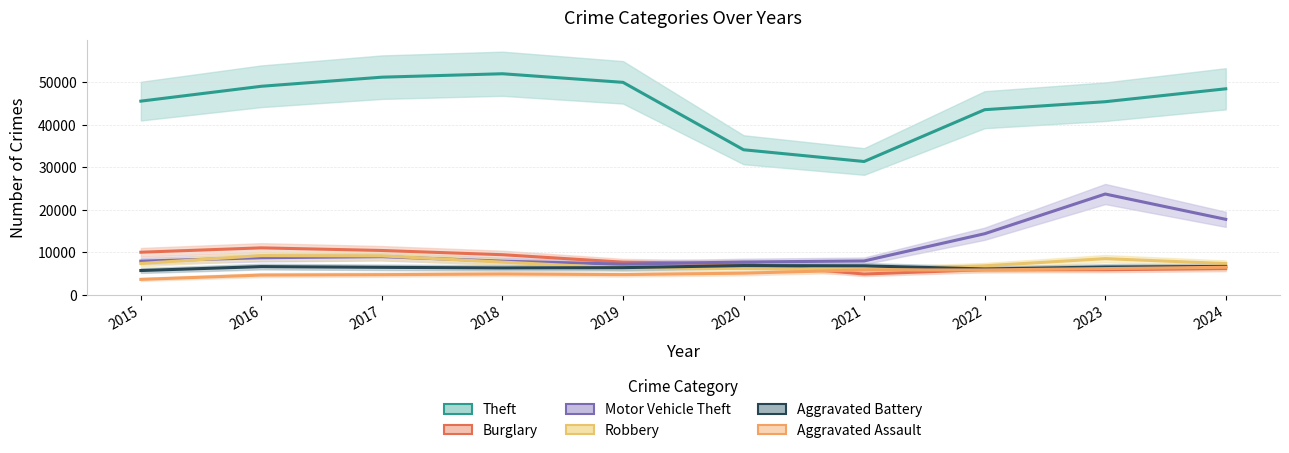

True or false: Robbery and Theft cross at least once.

False